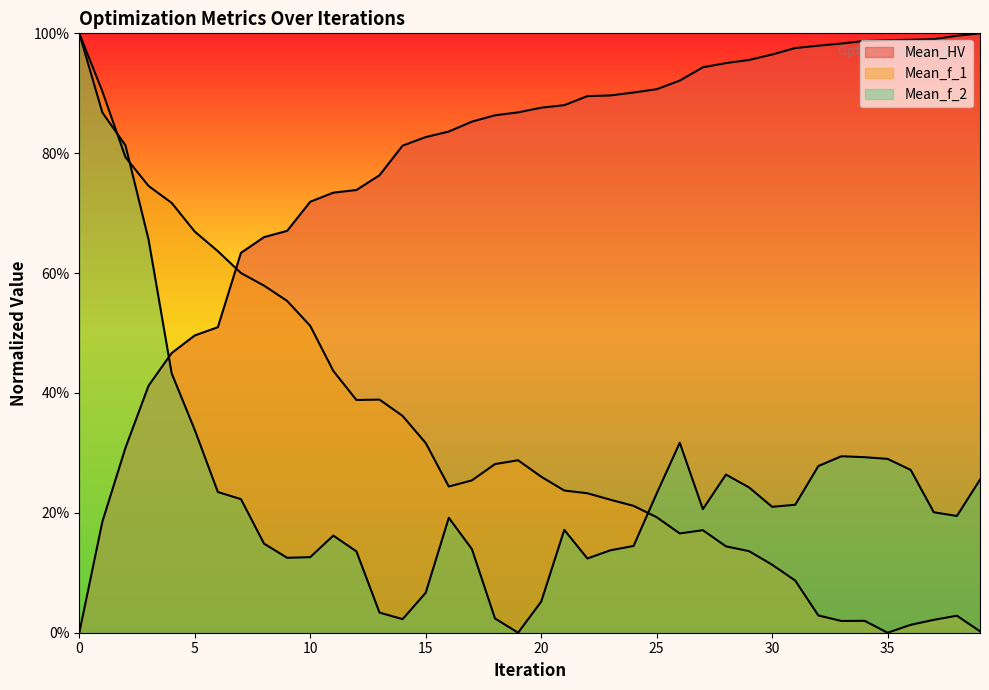

How many values in the Mean_HV series exceed 0?

39